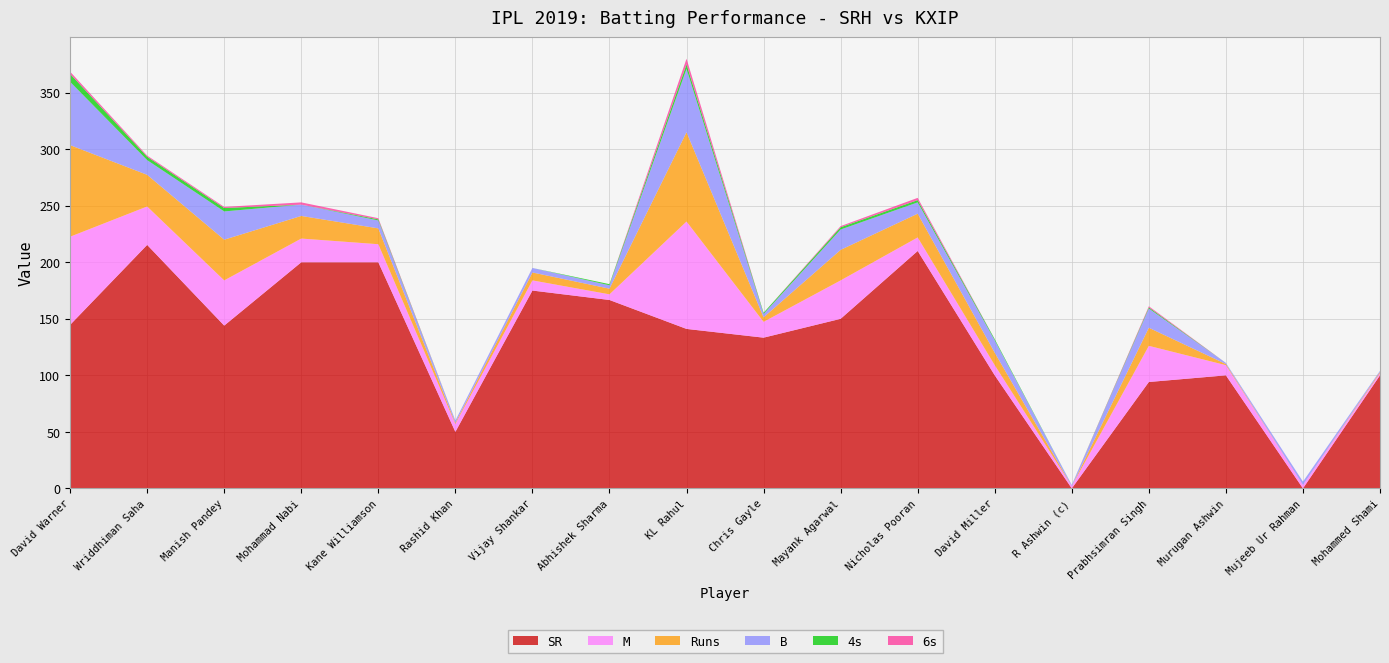

Reading left to right, what are all the values shown in this chart?

Runs: 81.0	28.0	36.0	20.0	14.0	1.0	7.0	5.0	79.0	4.0	27.0	21.0	11.0	0.0	16.0	1.0	0.0	1.0
B: 56.0	13.0	25.0	10.0	7.0	2.0	4.0	3.0	56.0	3.0	18.0	10.0	11.0	1.0	17.0	1.0	3.0	1.0
M: 78.0	34.0	40.0	21.0	16.0	7.0	9.0	5.0	95.0	14.0	34.0	12.0	9.0	2.0	32.0	9.0	3.0	2.0
4s: 7.0	3.0	3.0	0.0	1.0	0.0	0.0	1.0	4.0	1.0	2.0	2.0	1.0	0.0	1.0	0.0	0.0	0.0
6s: 2.0	1.0	1.0	2.0	1.0	0.0	0.0	0.0	5.0	0.0	1.0	2.0	0.0	0.0	1.0	0.0	0.0	0.0
SR: 144.6	215.4	144.0	200.0	200.0	50.0	175.0	166.7	141.1	133.3	150.0	210.0	100.0	0.0	94.1	100.0	0.0	100.0